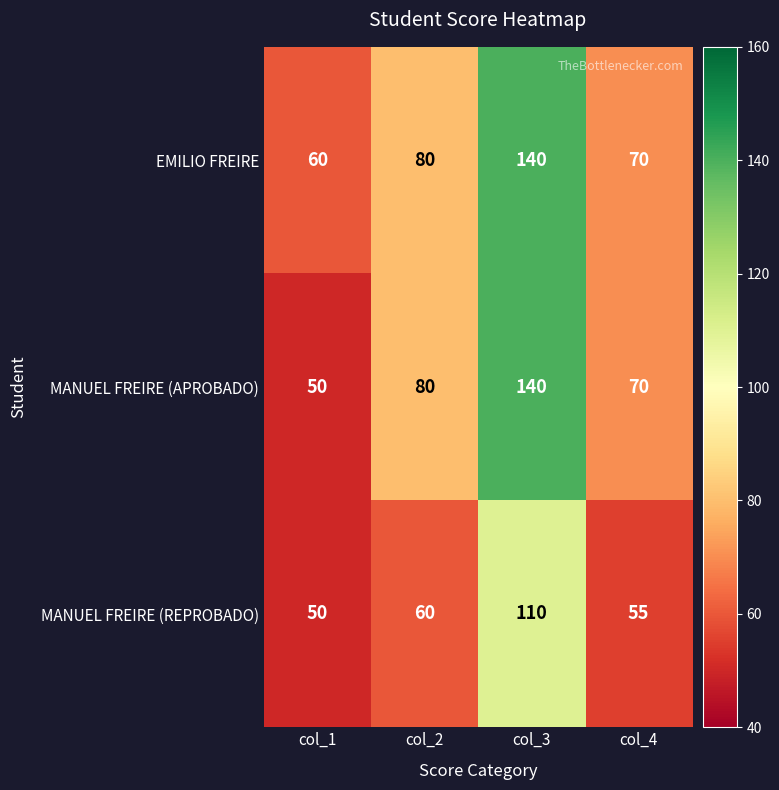

Which series changed the most between col_1 and col_2?

MANUEL FREIRE (APROBADO)